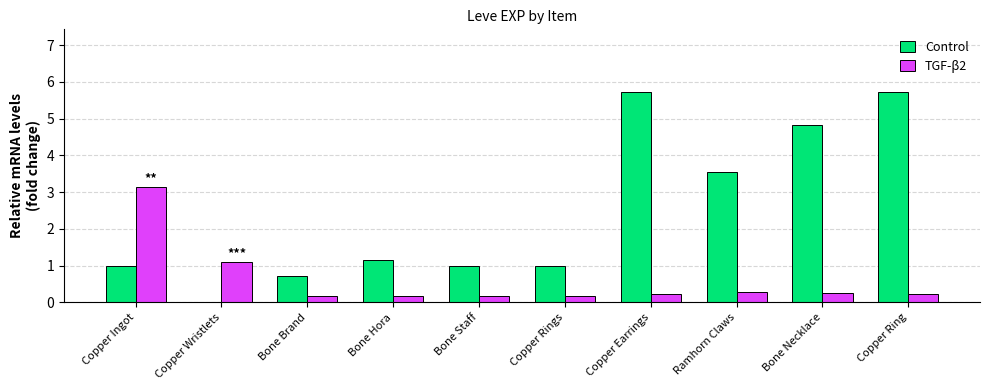

Is the value of Control at Bone Brand greater than the value of TGF-β2 at Bone Necklace?

Yes